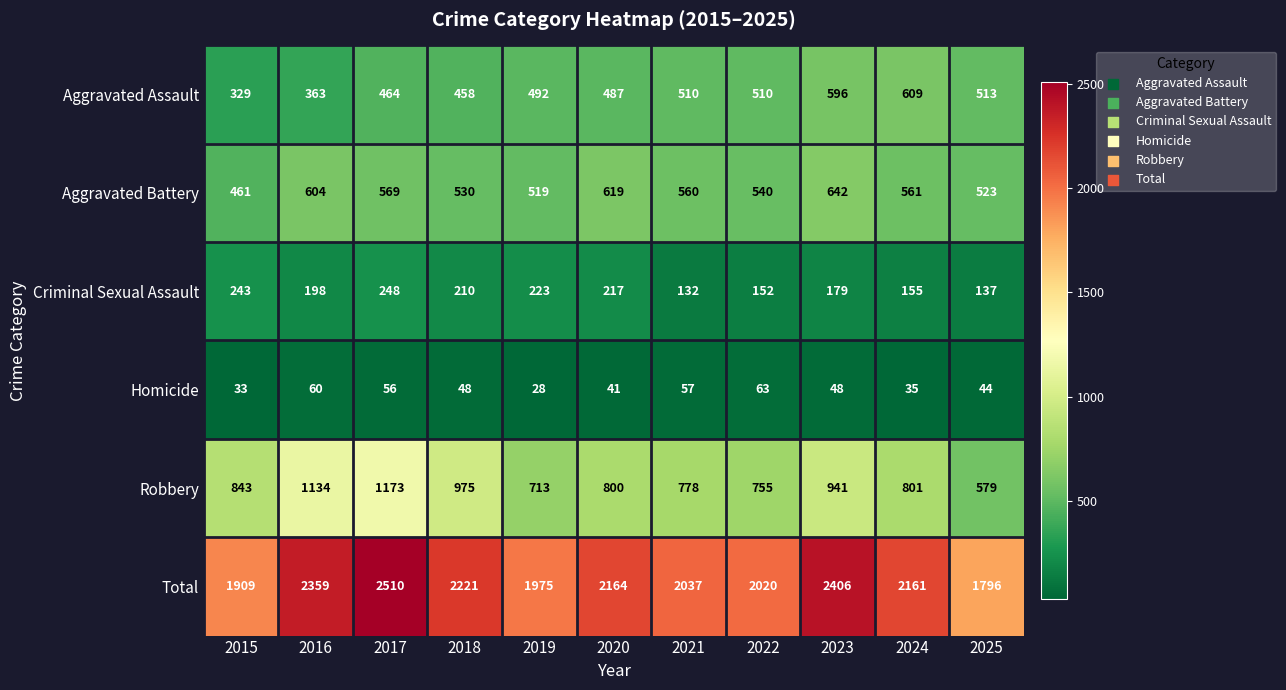

Which label corresponds to the largest value in the chart?

2017